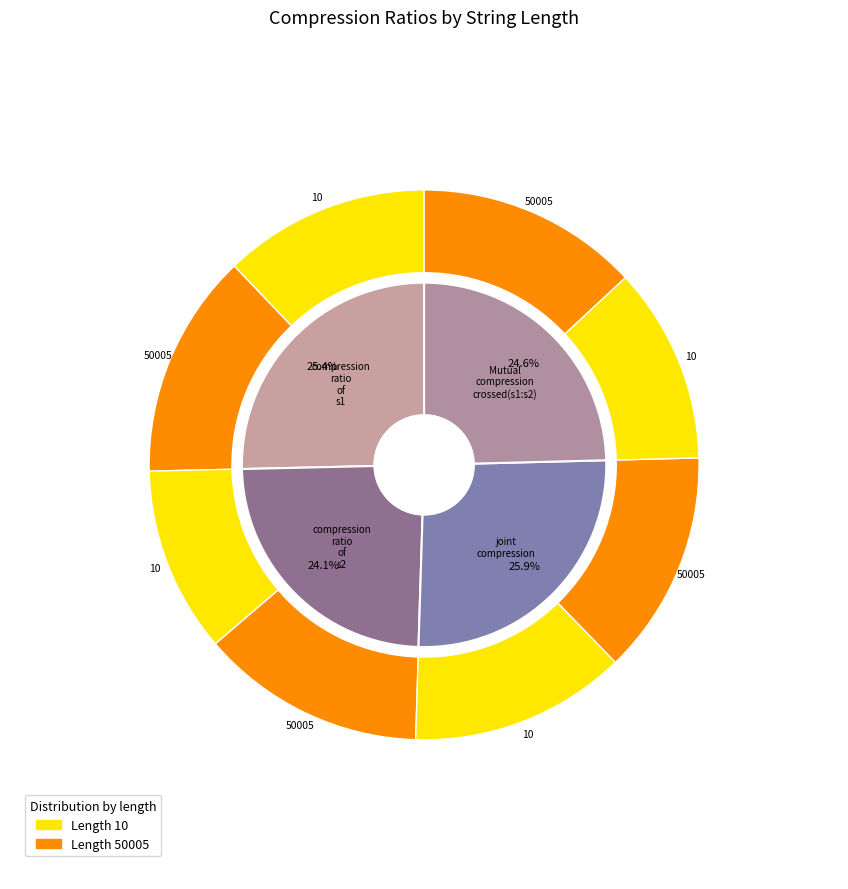

Combined, do 50005 and 10 account for over 50%?

Yes